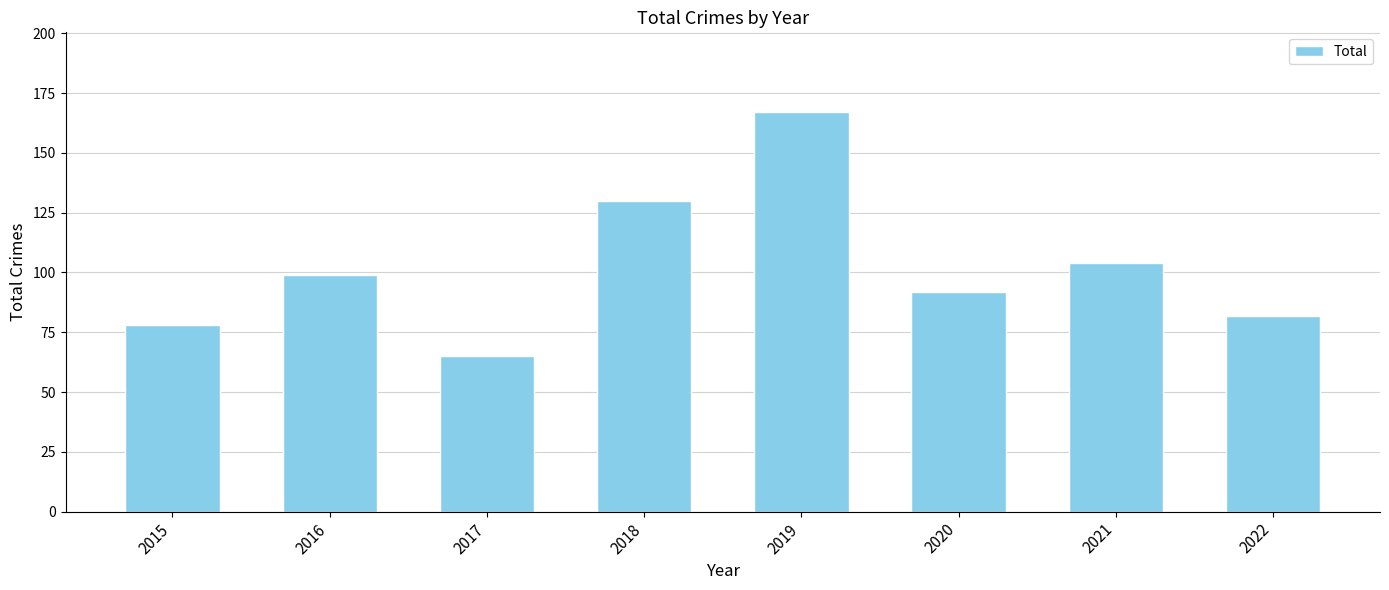

Is it true that the value at 2019 is 61?

False